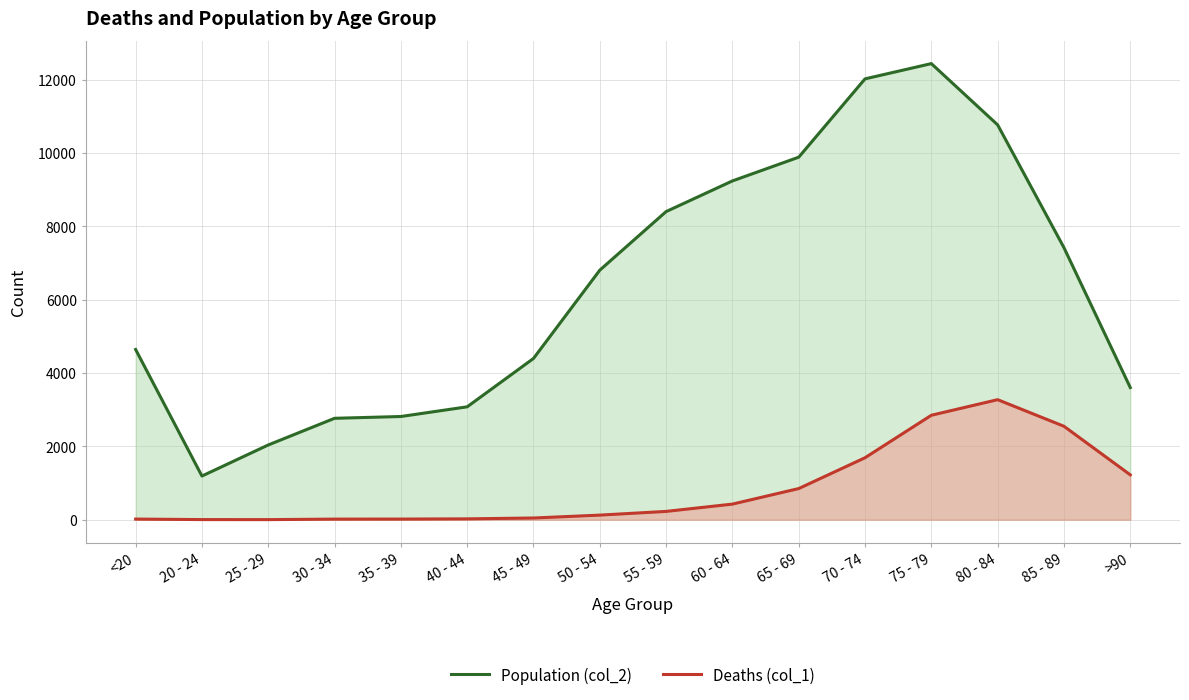

What is the total value across all series at 50 - 54?

6929